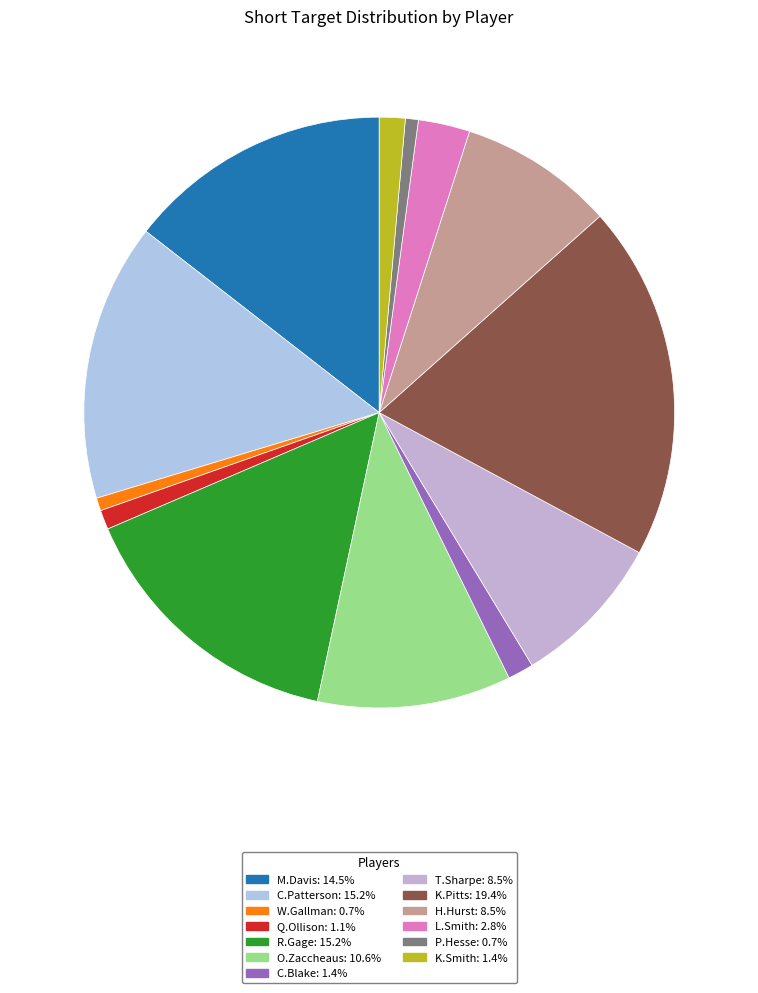

Count the number of slices in the pie.

13